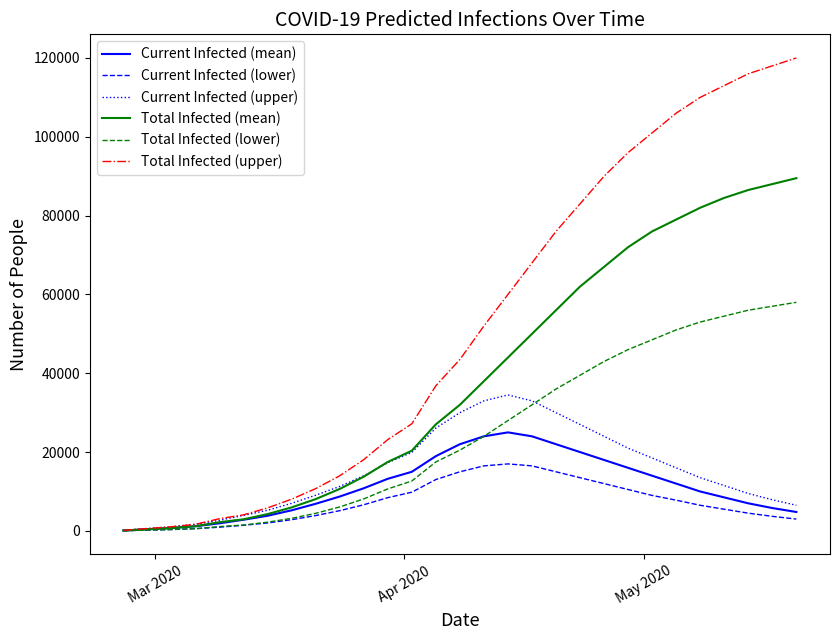

Which series has the widest spread of values?

Total Infected (upper)